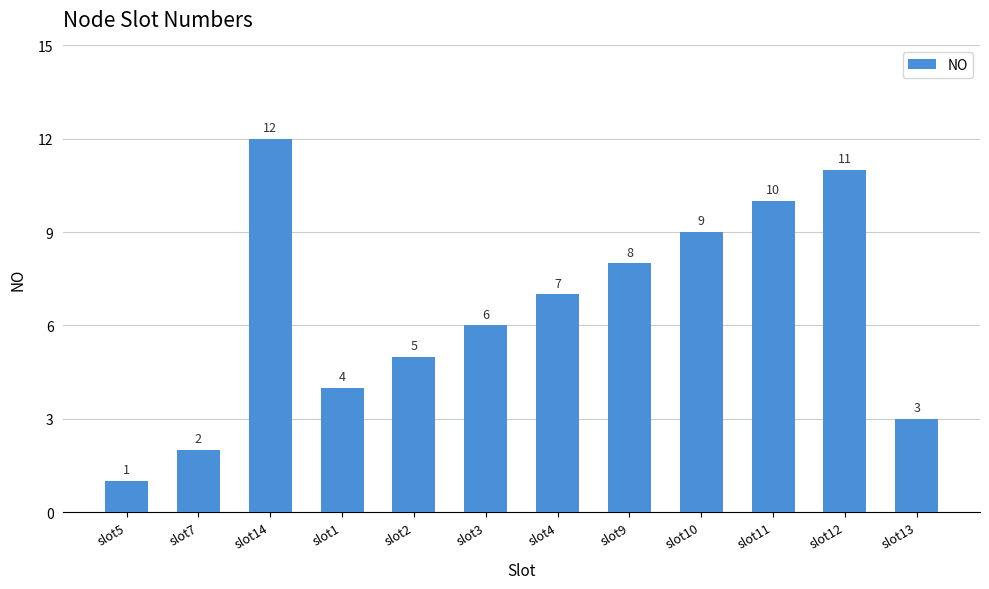

What is the difference between the second highest and minimum values?

10